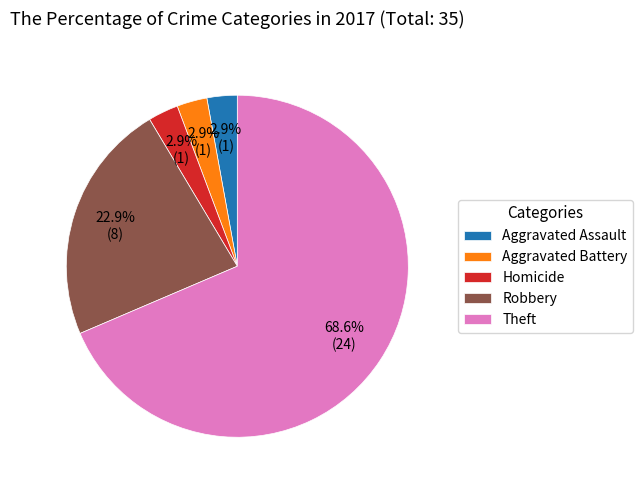

How much of the chart is everything except Homicide?

97.1%